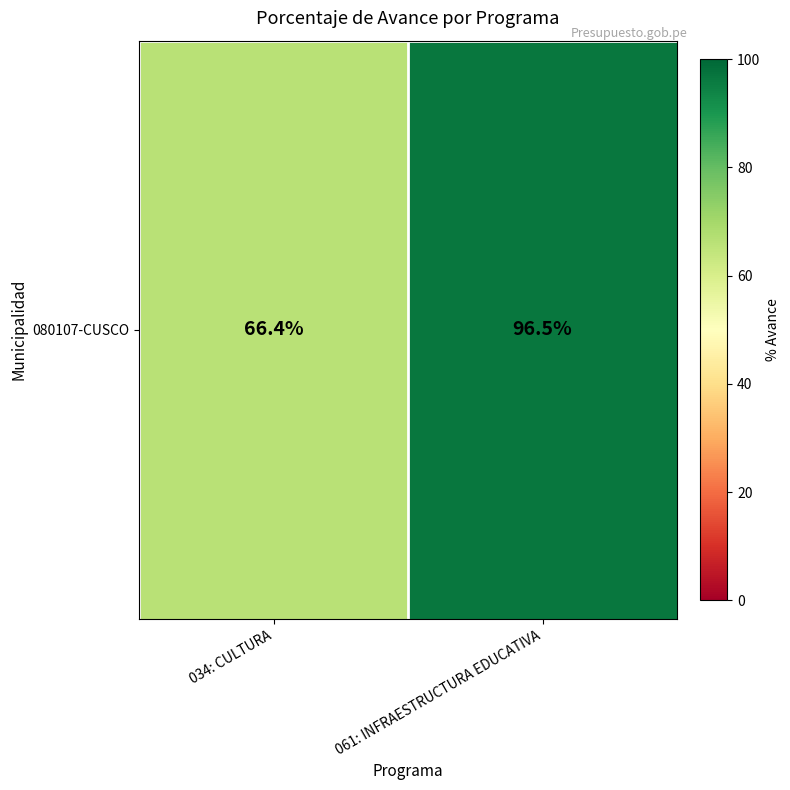

At which category does the chart reach its minimum across all series?

034: CULTURA